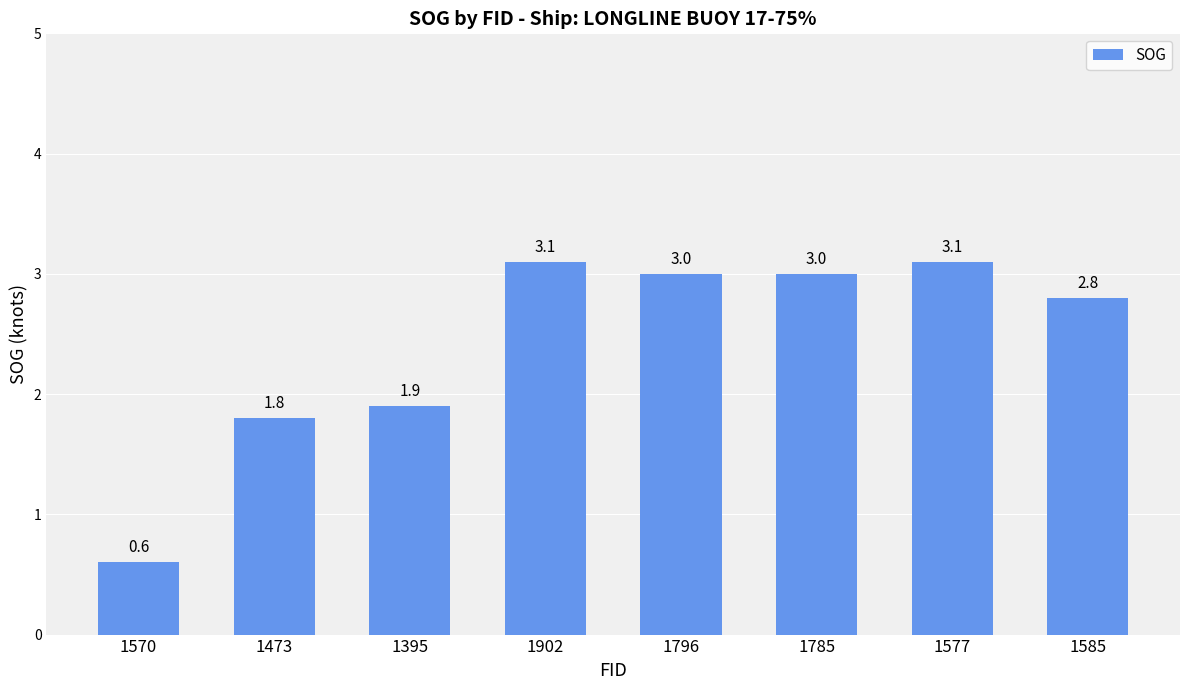

True or false: the data shows 1.9 at 1796.

False